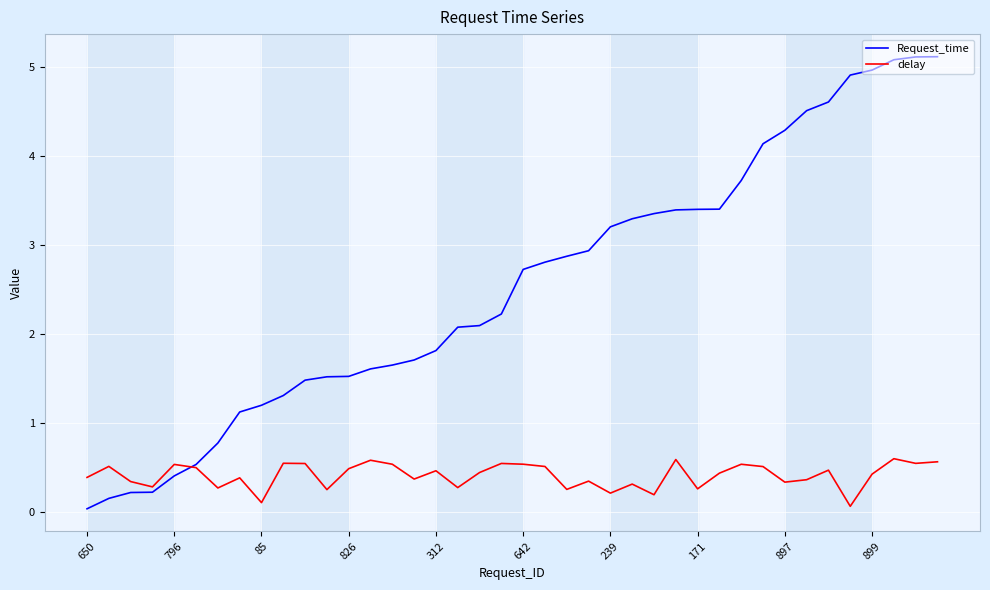

Which series has the widest spread of values?

Request_time